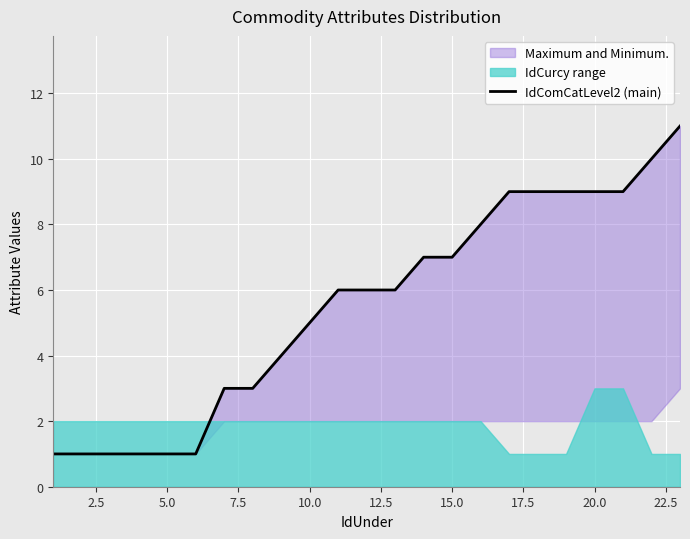

What is the ratio of the value at 13 to the value at 21?

0.7